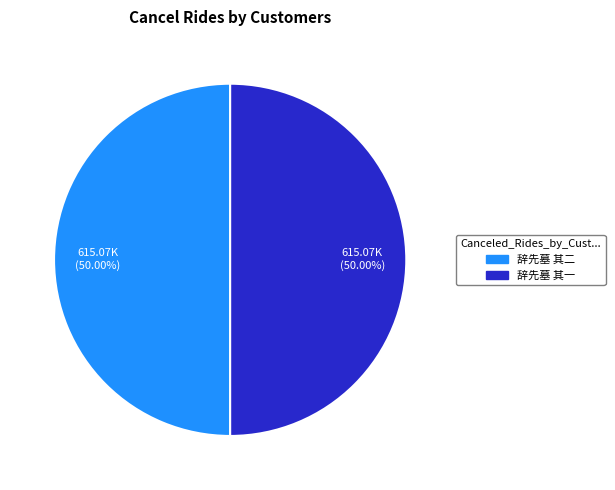

What portion of the pie excludes 辞先墓 其二?

50.0%